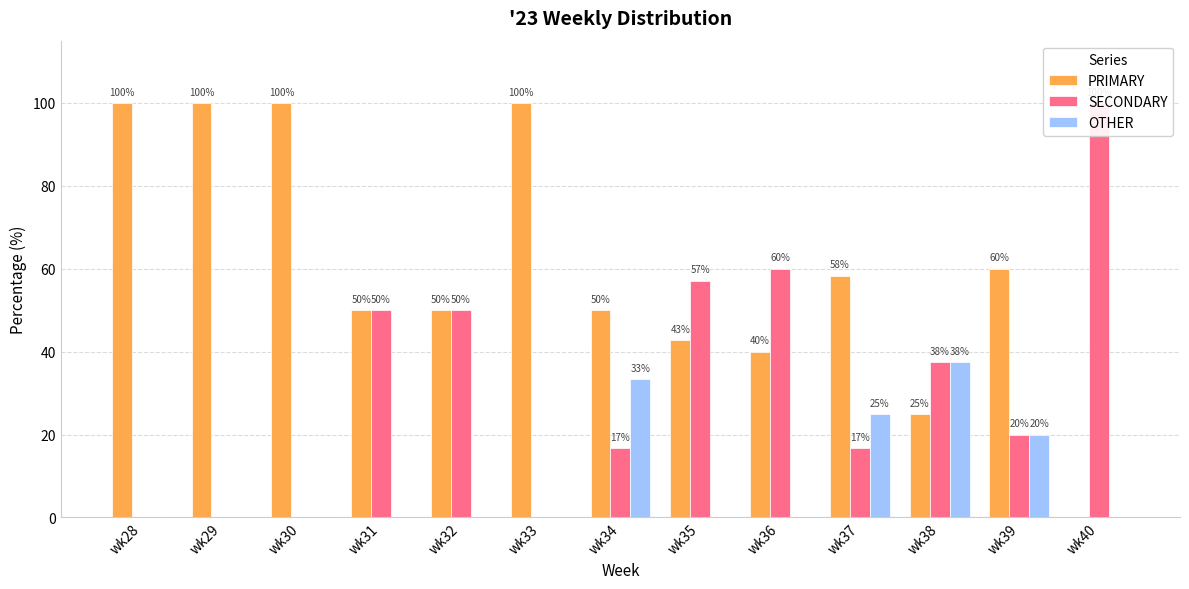

How many bars are there in total?

39